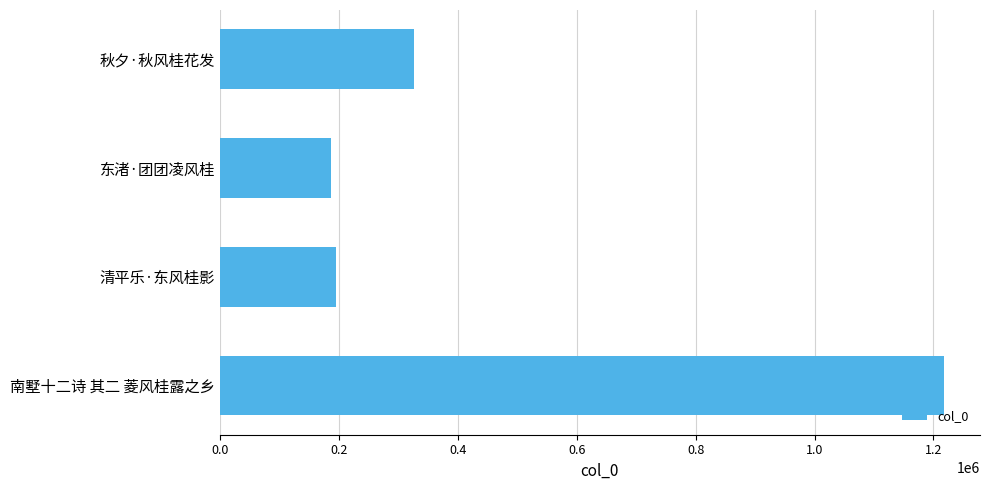

What is the value of the 3rd bar from the top?

194757